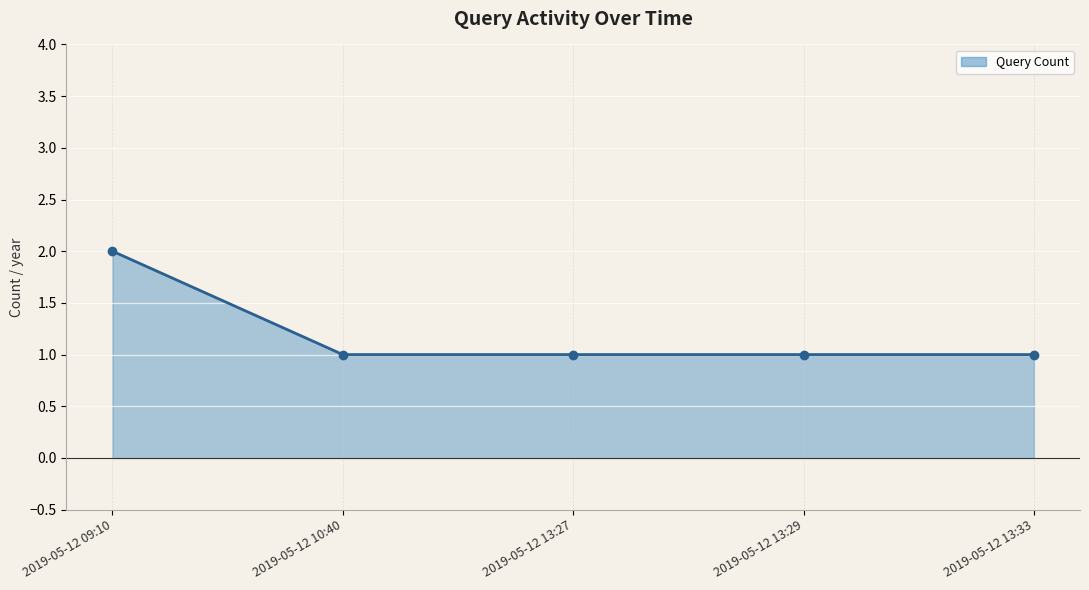

Which has a higher value, 2019-05-12 09:10 or 2019-05-12 13:33?

2019-05-12 09:10